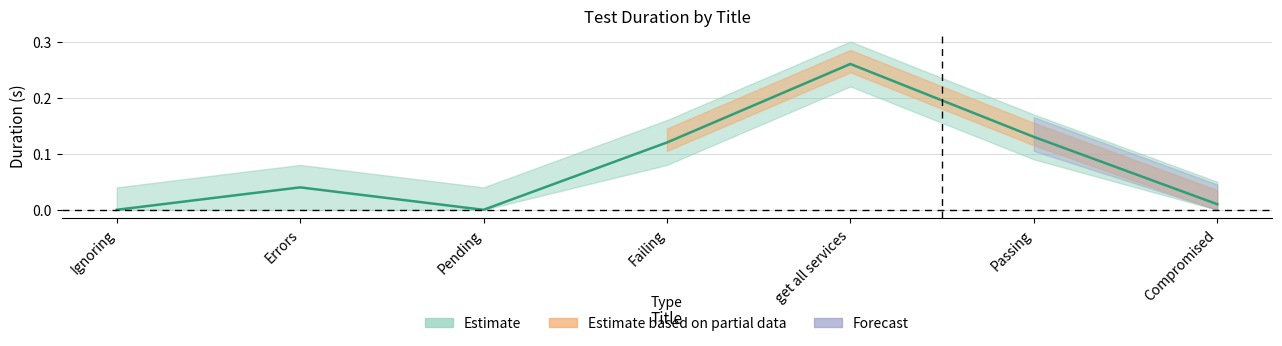

What is the change in value from Ignoring to Passing?

+0.1